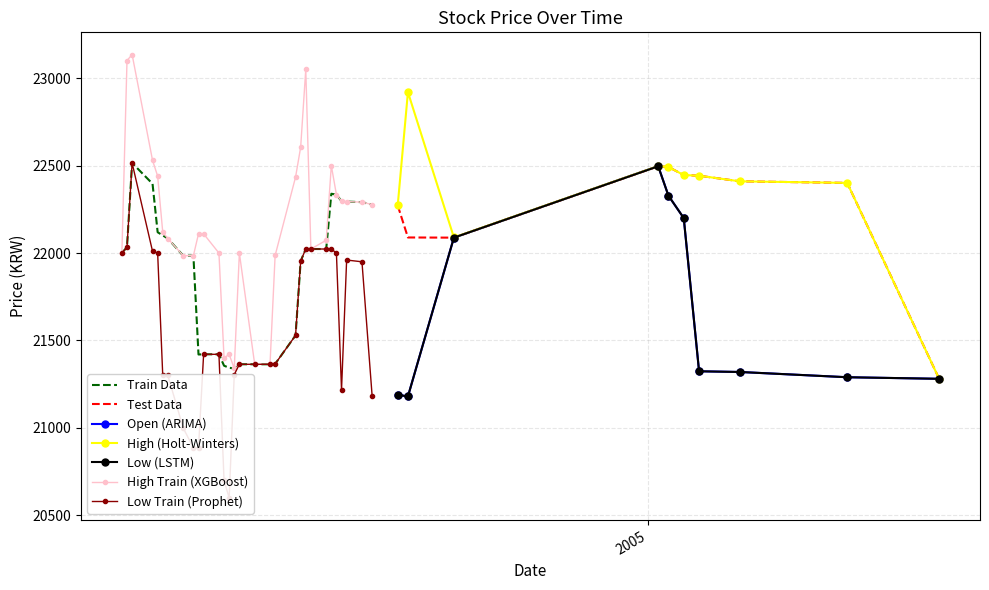

True or false: Open and Low intersect in this chart.

False